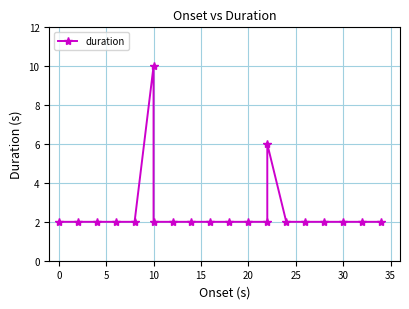

How many lines are shown in the chart?

1